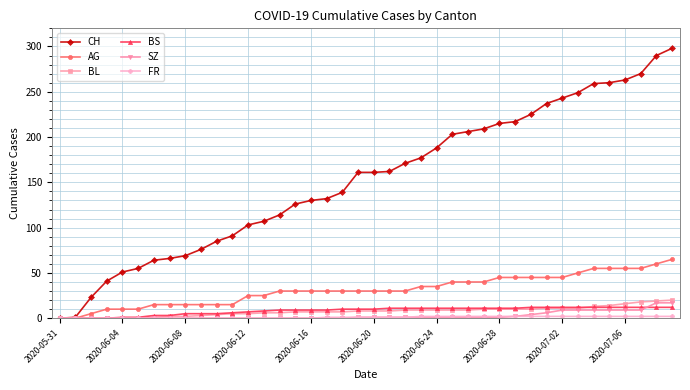

Which series has the largest range (max minus min)?

CH